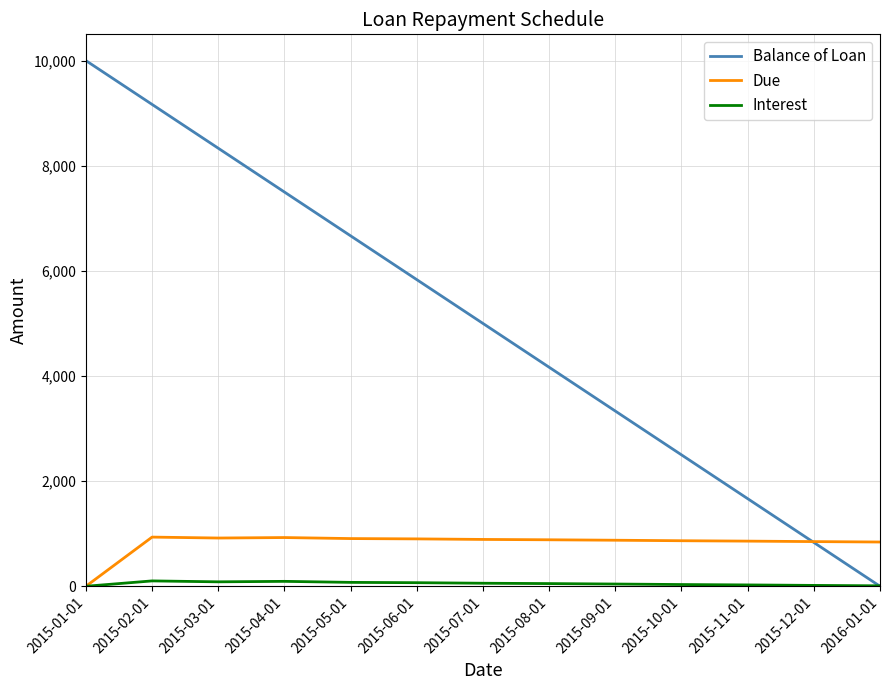

Rank the categories by Balance of Loan value from lowest to highest.

2016-01-01, 2015-12-01, 2015-11-01, 2015-10-01, 2015-09-01, 2015-08-01, 2015-07-01, 2015-06-01, 2015-05-01, 2015-04-01, 2015-03-01, 2015-02-01, 2015-01-01